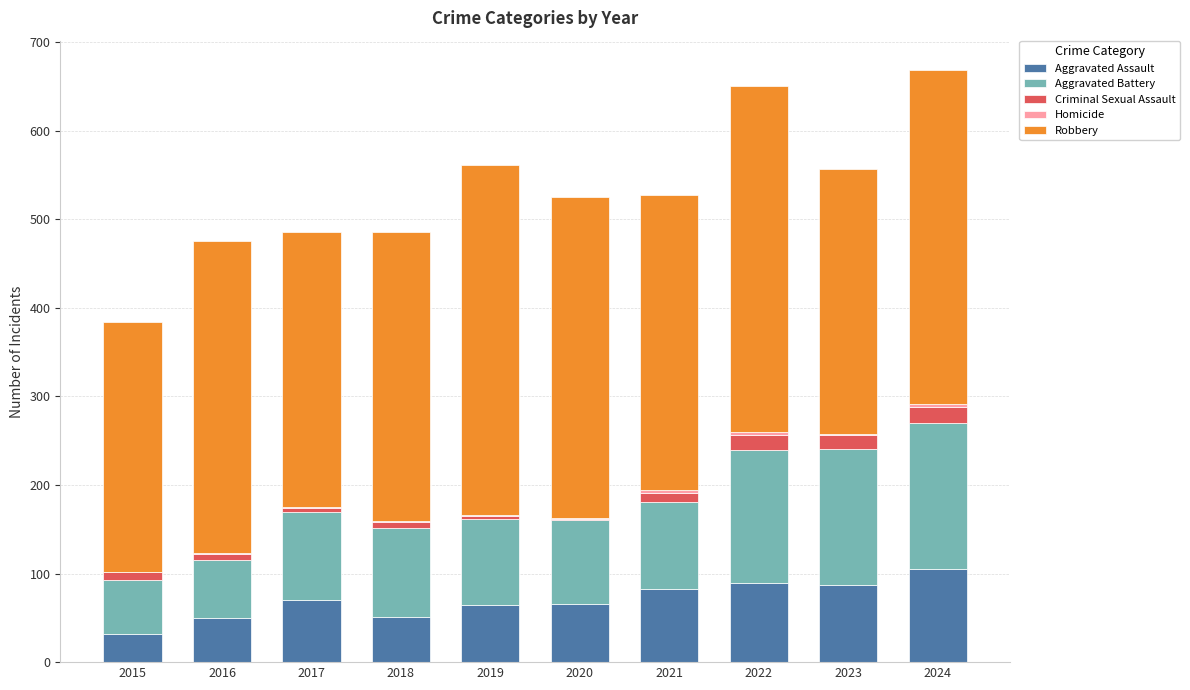

What is the total value across all series at 2019?

561